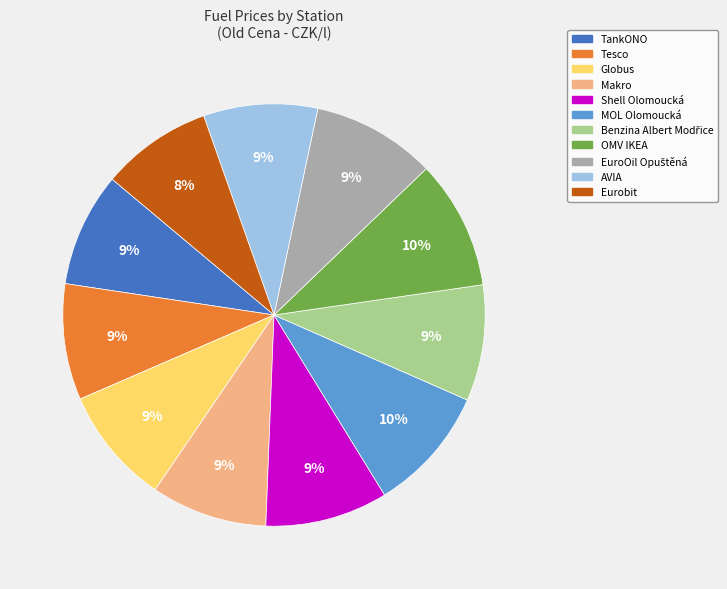

To the nearest percent, what portion does OMV IKEA represent?

10%